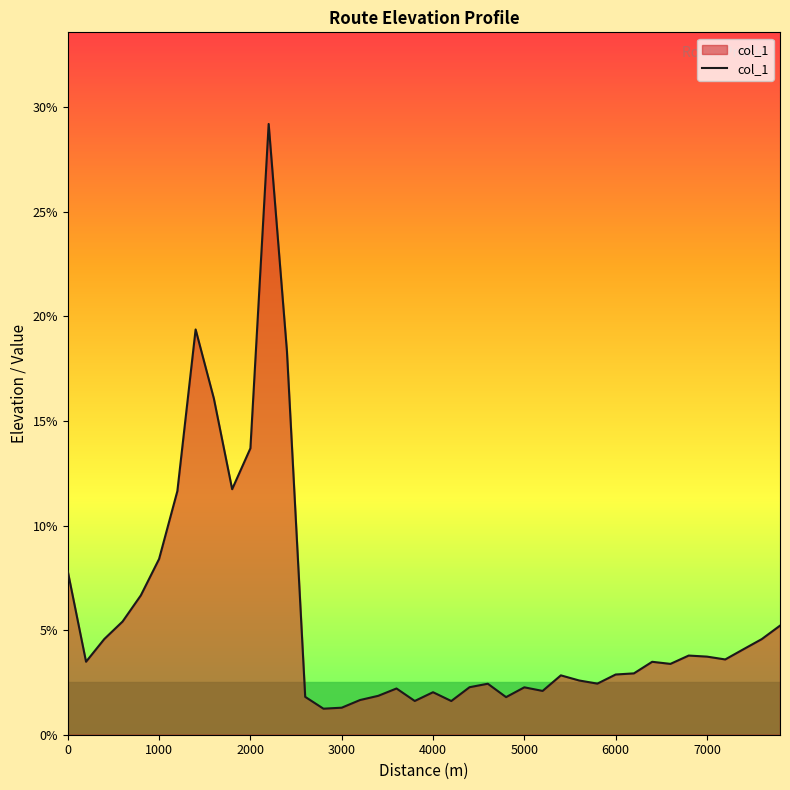

What is the minimum value shown in the chart?

1.2